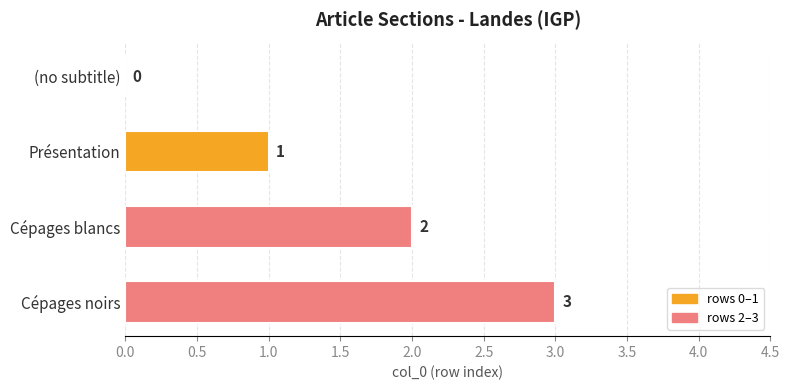

At which category does the chart reach its peak across all series?

Cépages noirs